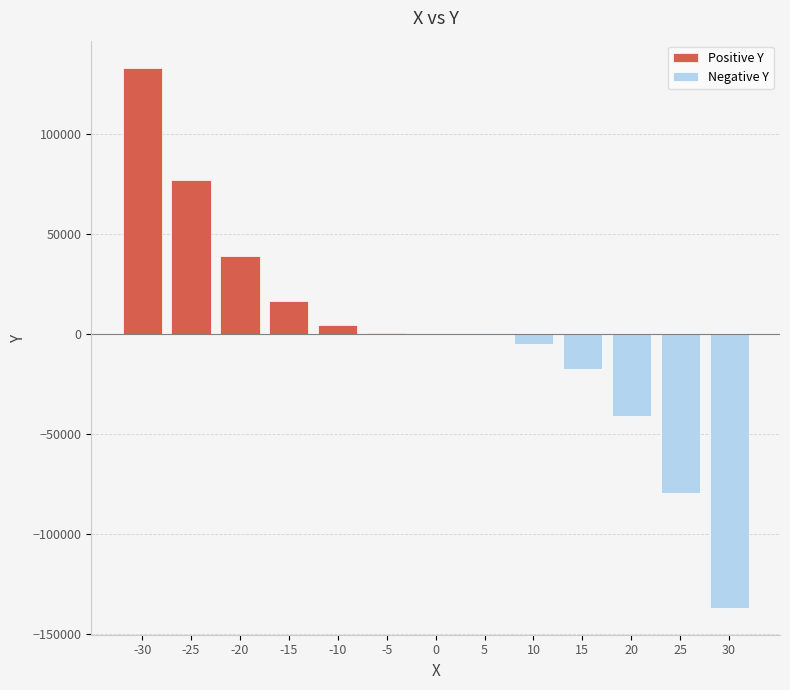

Is it true that the value at -30 is 133114?

True